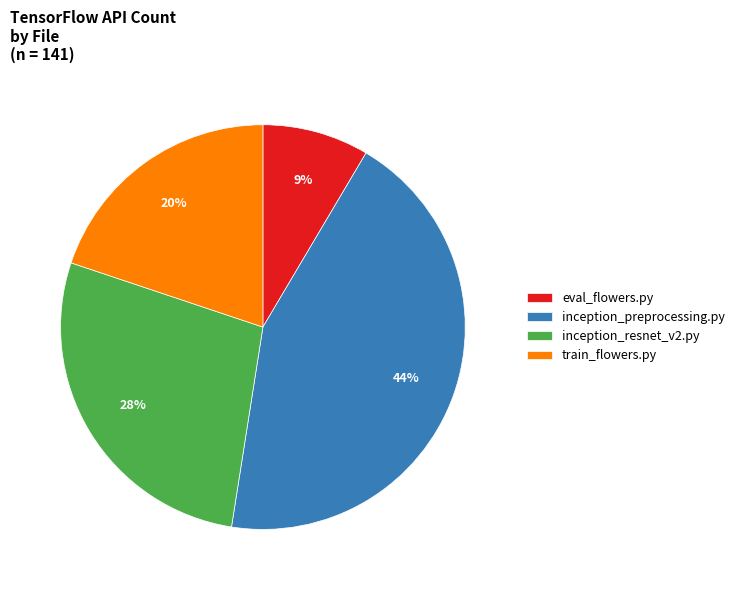

Do eval_flowers.py and inception_resnet_v2.py together represent more than half of the pie?

No